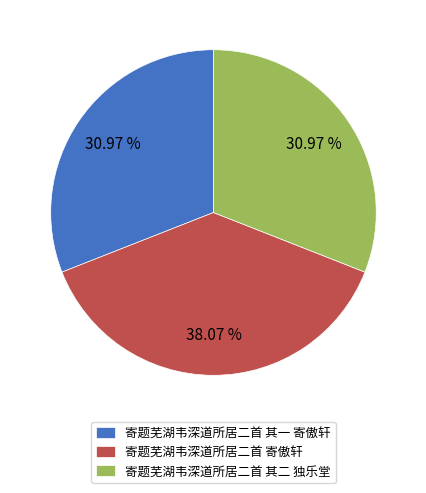

To the nearest percent, what percentage of the pie is 寄题芜湖韦深道所居二首 其一 寄傲轩?

31%